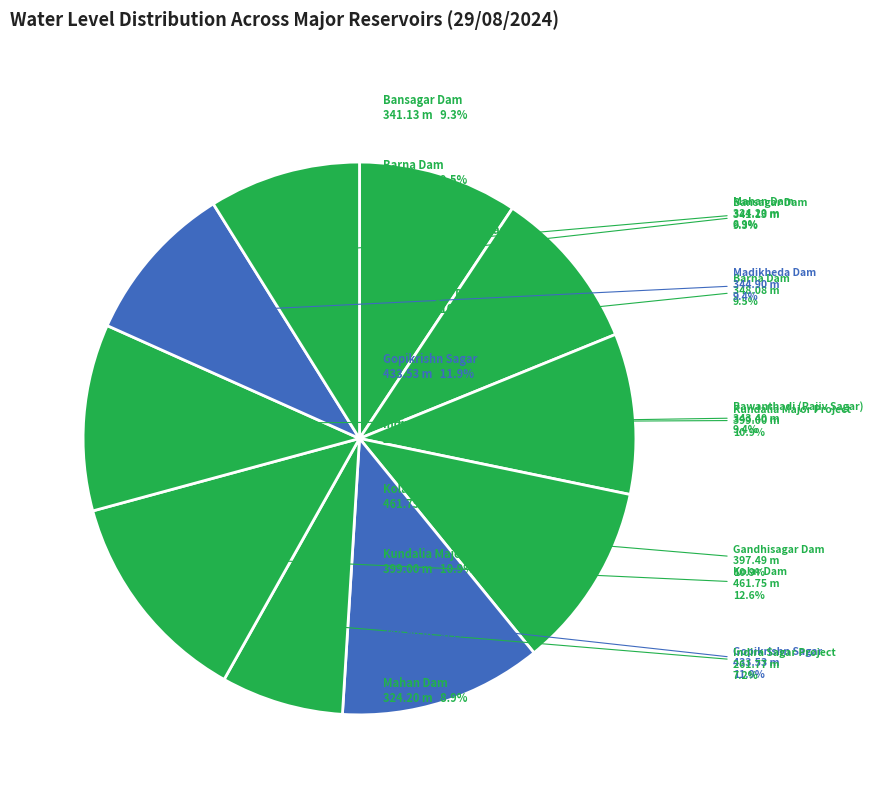

To the nearest percent, what is the difference between the largest and smallest slice percentages?

5%